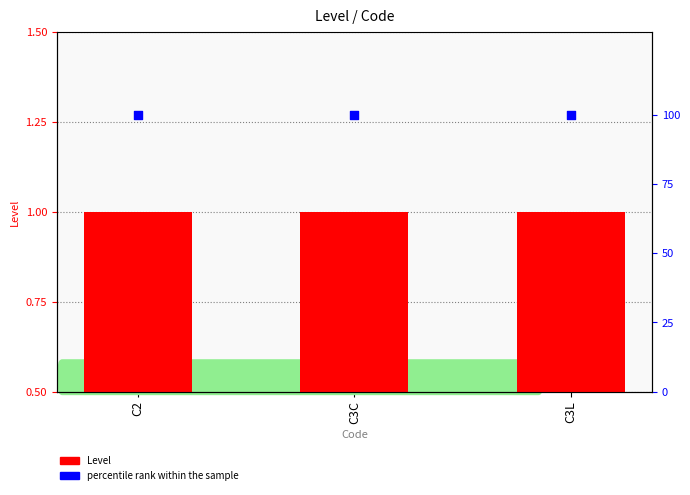

What are all the series names shown in the legend?

Level, percentile rank within the sample